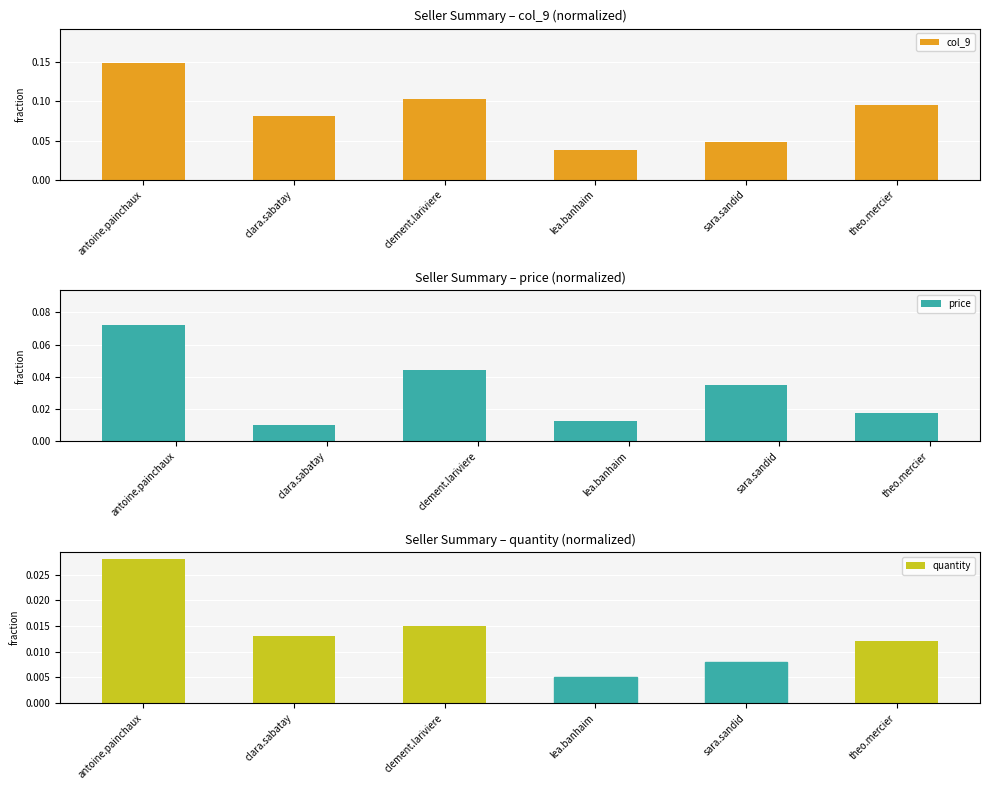

Rank the series by their maximum value, from highest to lowest.

col_9, price, quantity